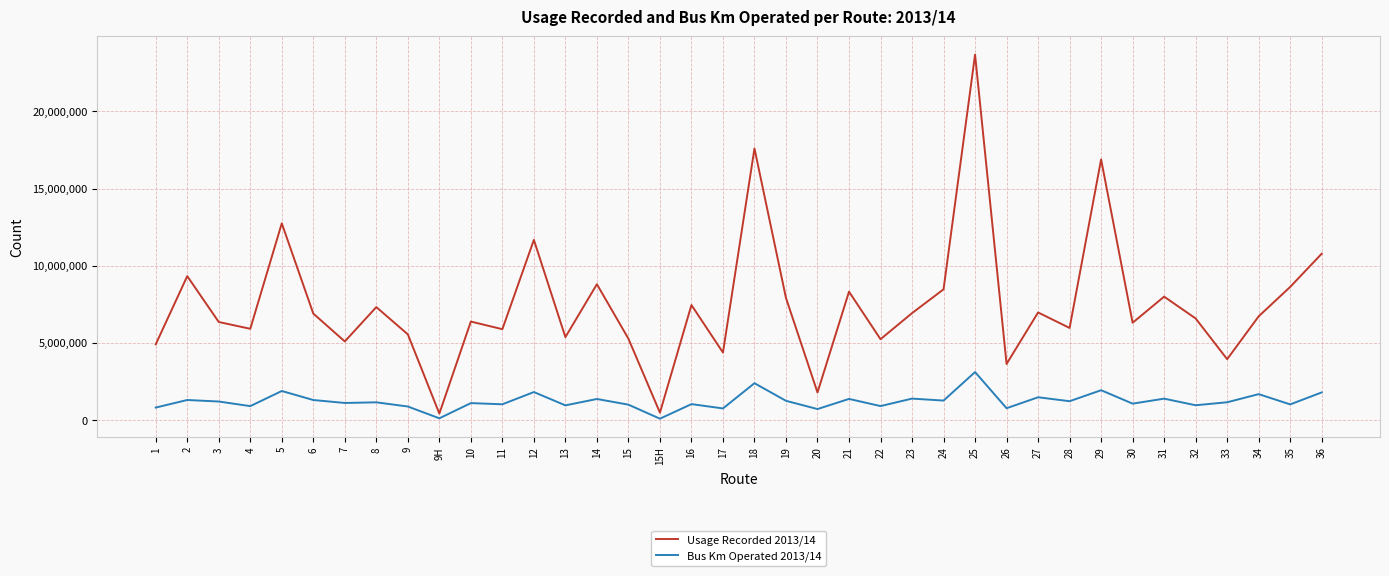

Which series has the largest total across all categories?

Usage Recorded 2013/14